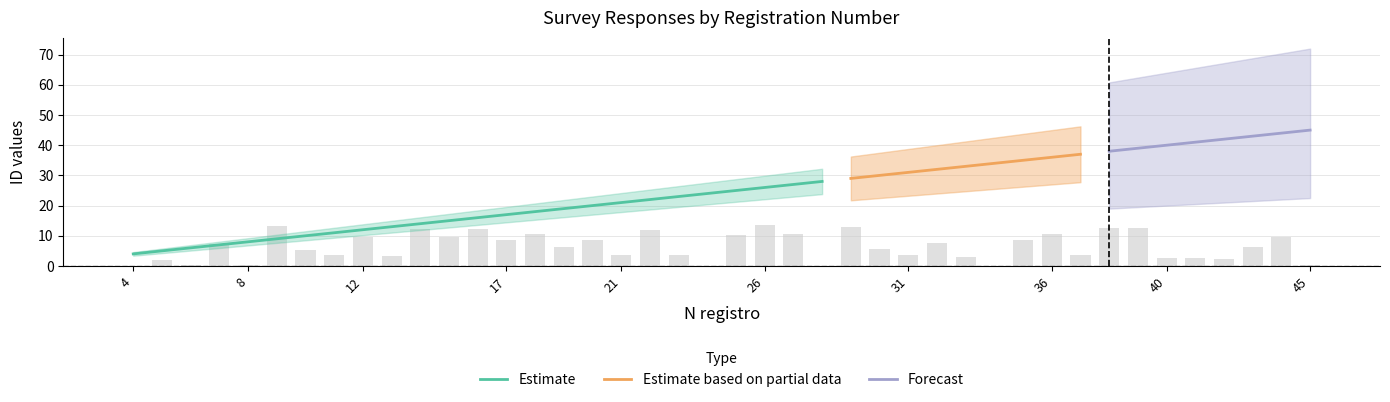

What are all the series names shown in the legend?

Estimate, Estimate based on partial data, Forecast